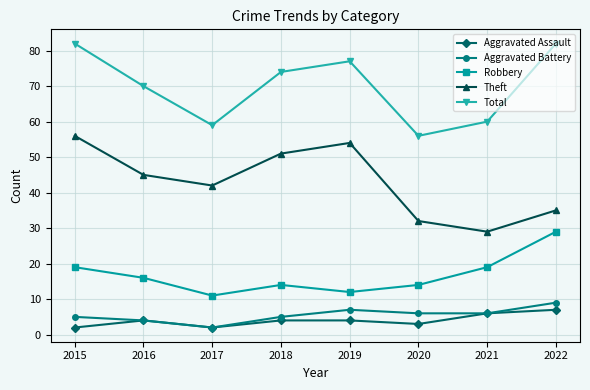

Between 2017 and 2019, which series saw the biggest shift?

Total